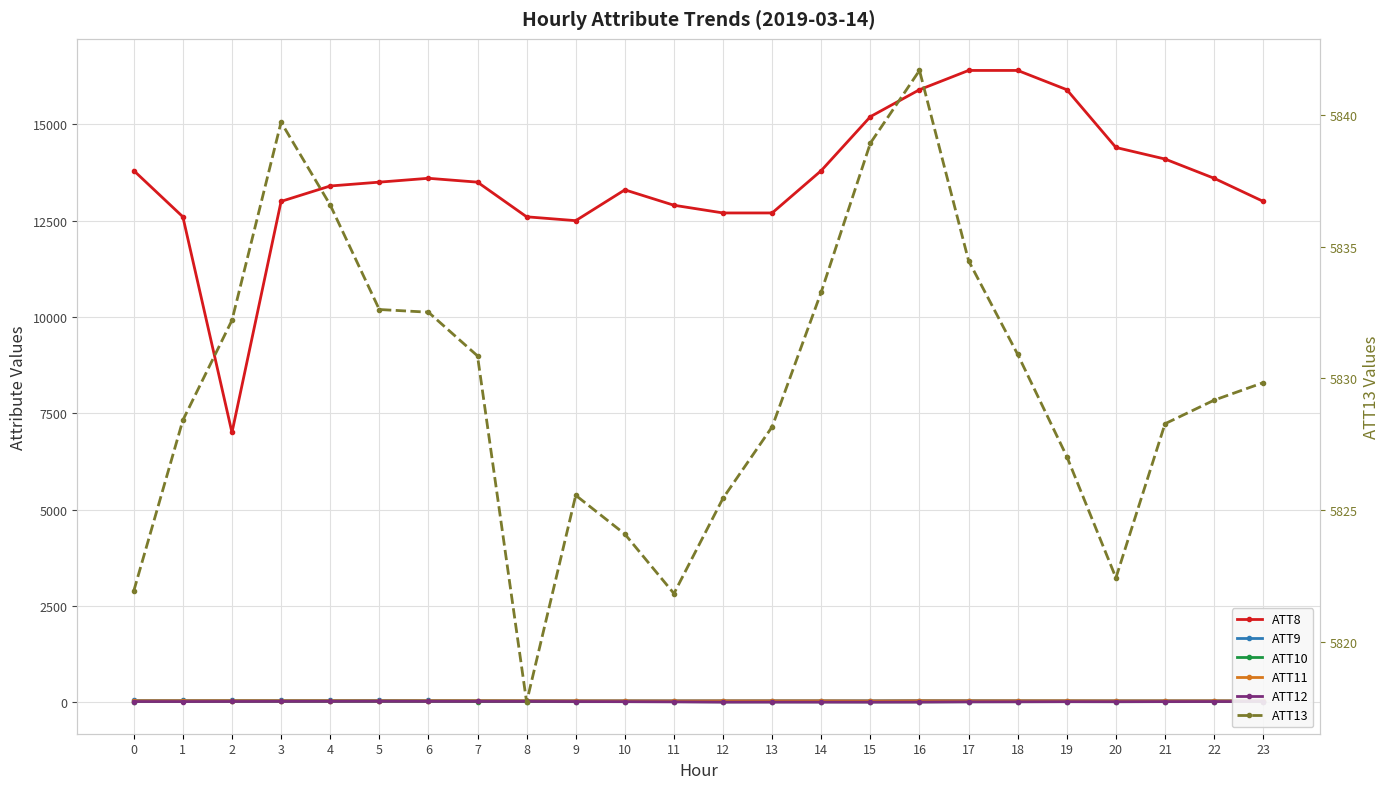

What is the spread (max minus min) of values at 18?

16391.6